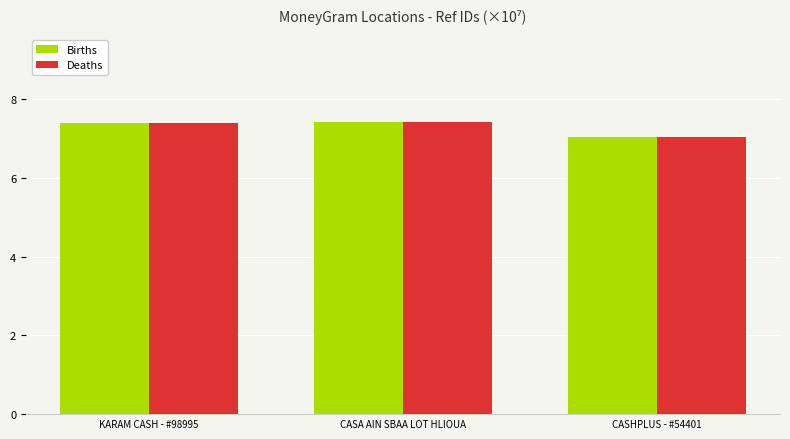

Reading left to right, what are all the values shown in this chart?

Births: 7.4	7.4	7.1
Deaths: 7.4	7.4	7.1